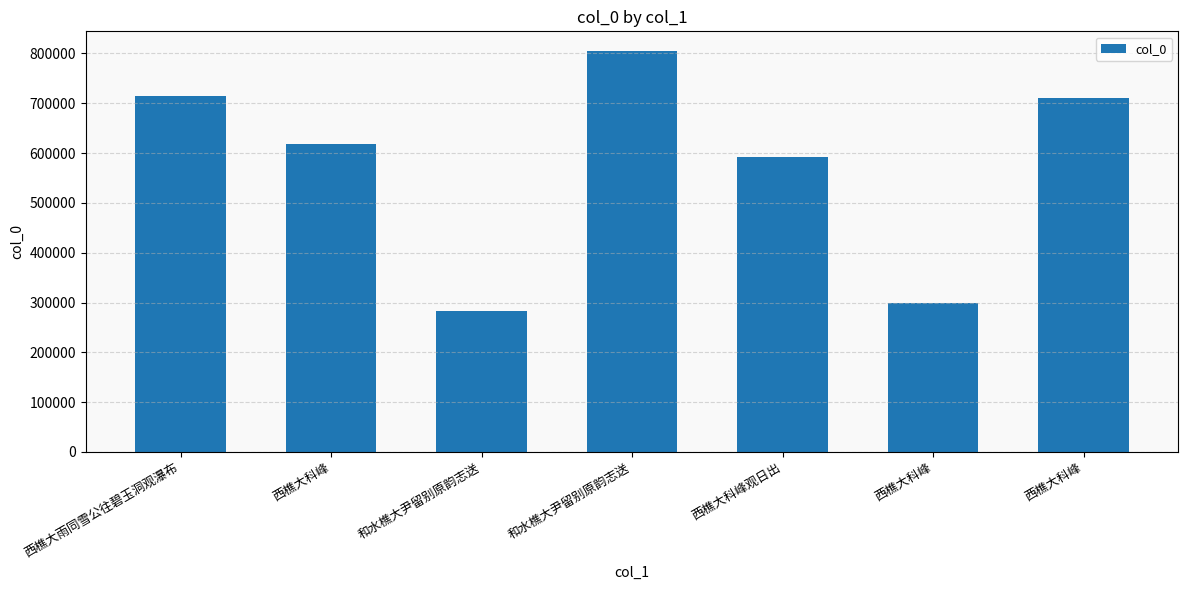

What is the ratio of the value at 和水樵大尹留别原韵志送 to the value at 和水樵大尹留别原韵志送?

0.4